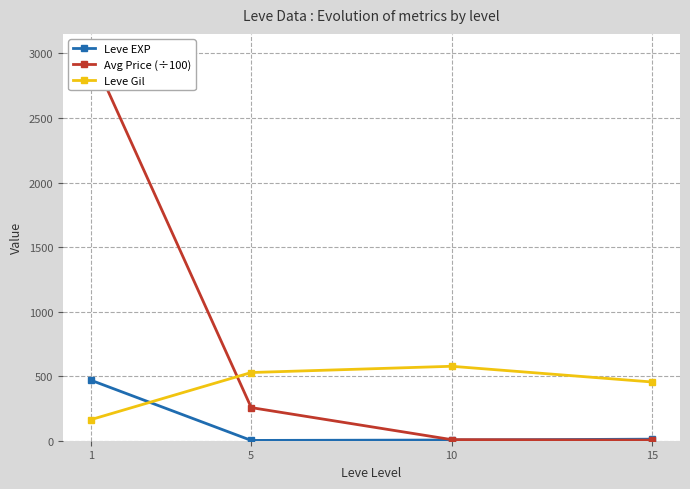

Which series has the widest spread of values?

Avg Price (÷100)